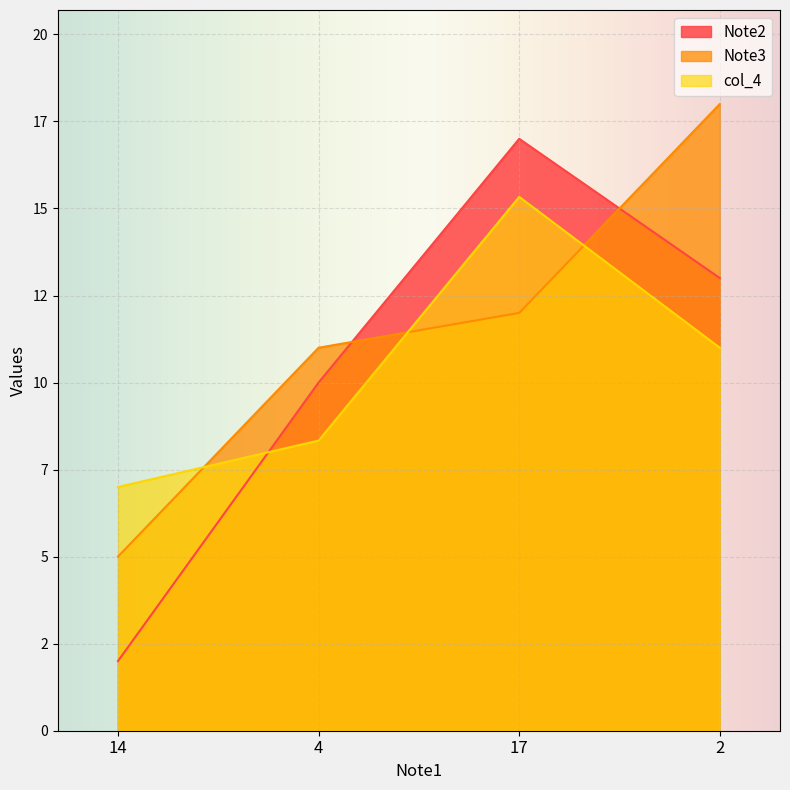

What is the label of the 1st point from the right?

2